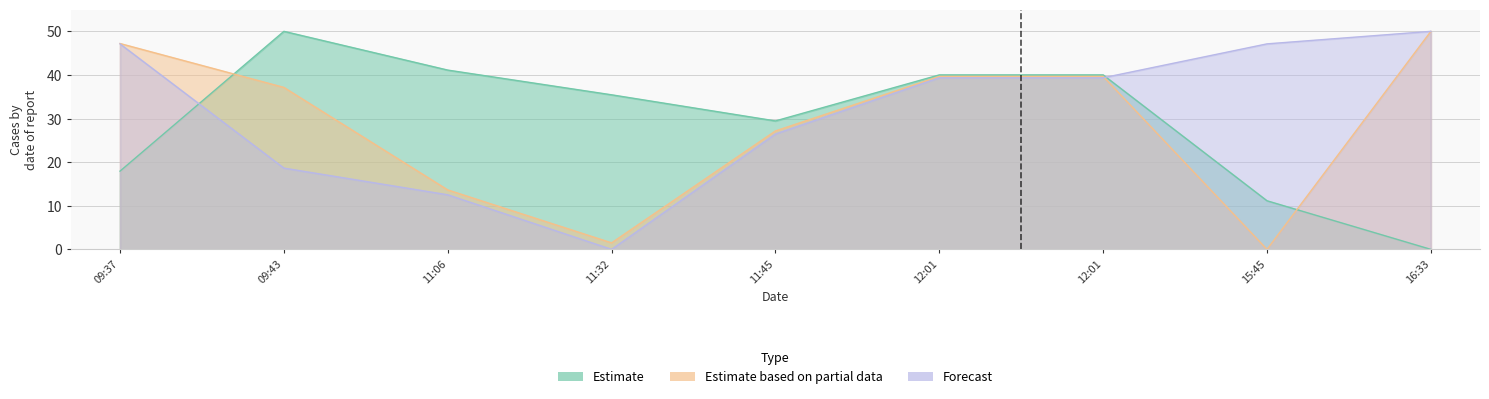

Does the chart display data point markers on the line(s)?

No